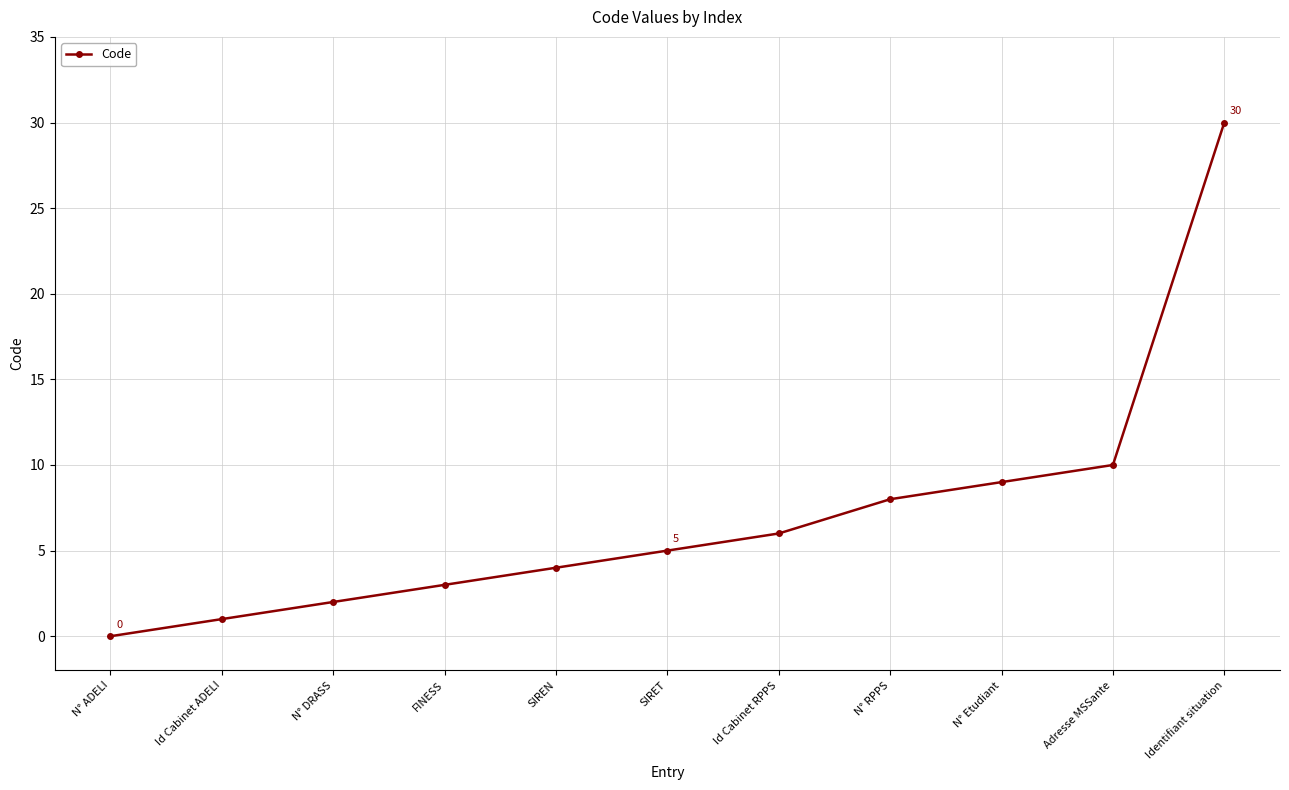

The value at N° RPPS is 3. True or false?

False